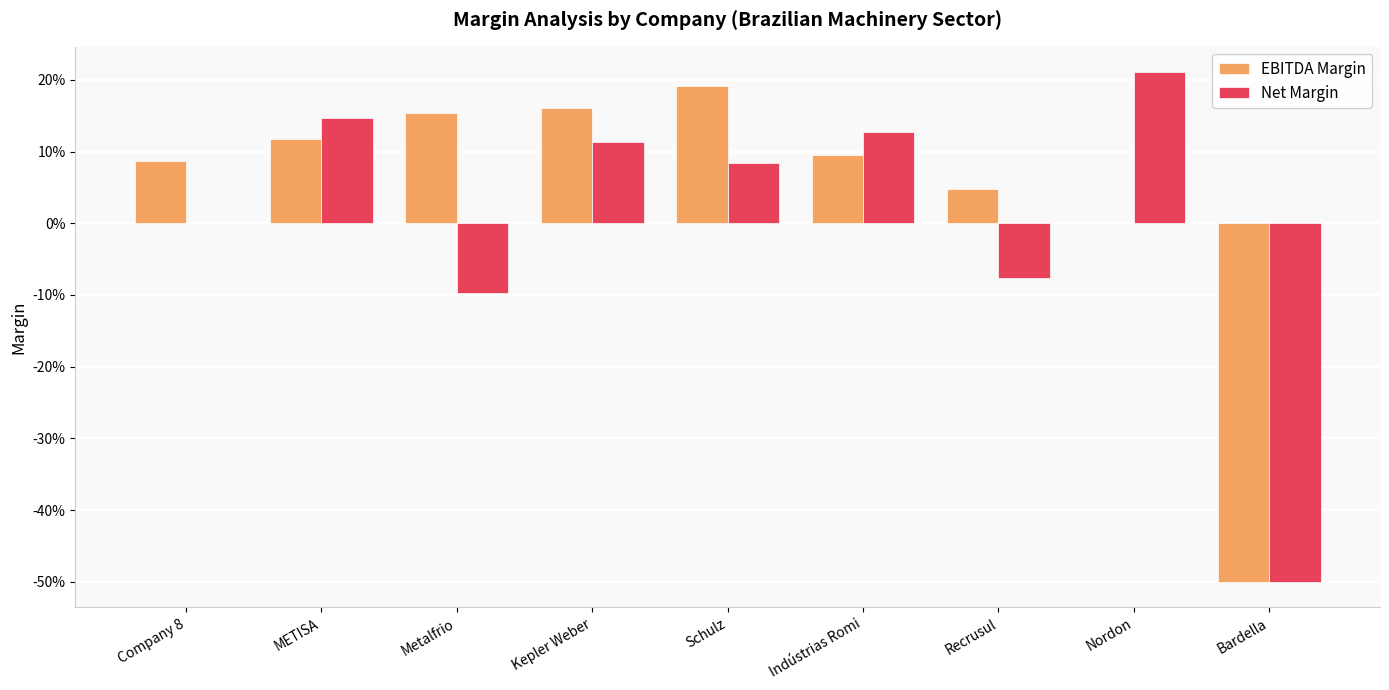

The value of EBITDA Margin at Kepler Weber is 0.1. True or false?

False